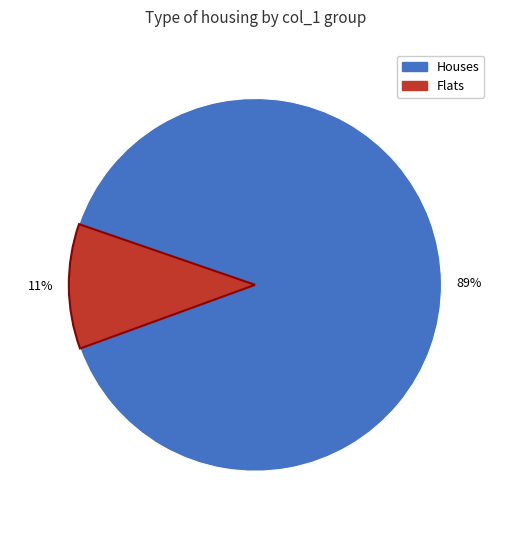

To the nearest percent, what is the difference between the largest and smallest slice percentages?

78%